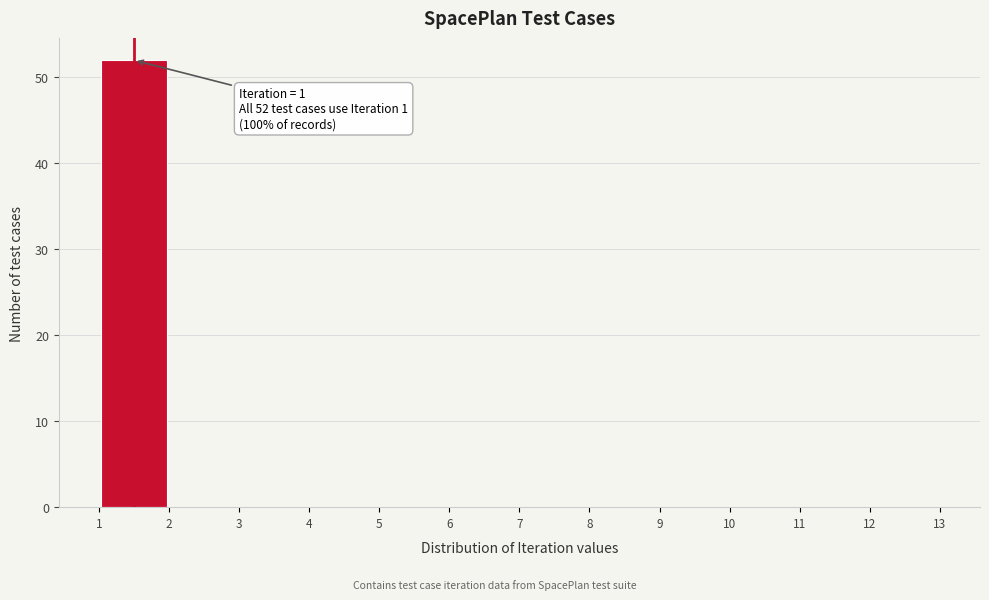

Over which range of the x-axis is the bar tallest?

1 to 2